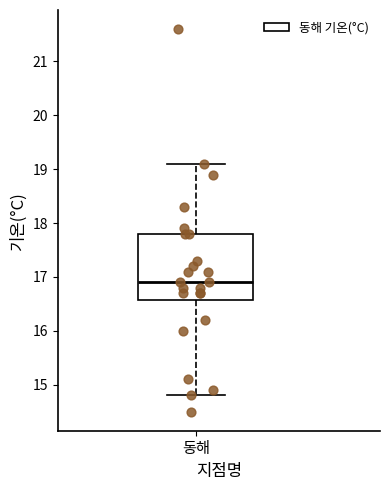

Read this box plot against the y-axis: the position of the median line, the range covered by the box, and the ends of both whiskers. The values are not printed on the chart, so give them approximately, as read against the axis.

median 16.9, box 16.6 to 17.8, whiskers 14.8 to 19.1